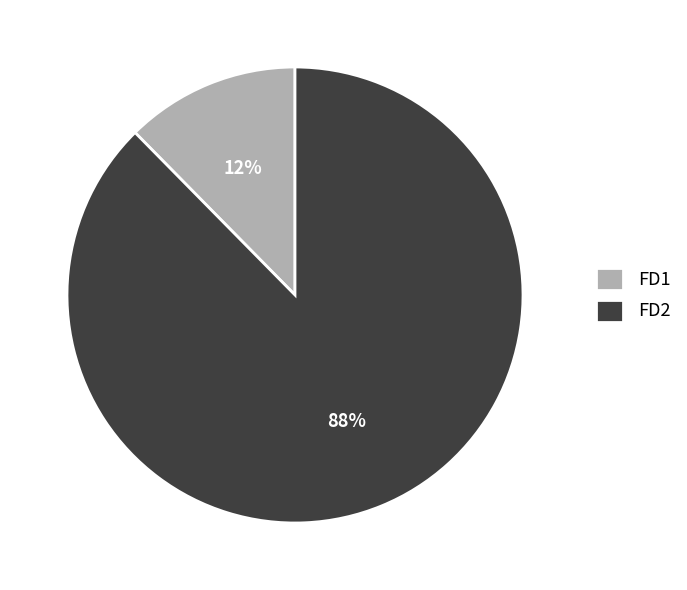

To the nearest percent, what is the average slice percentage?

50%